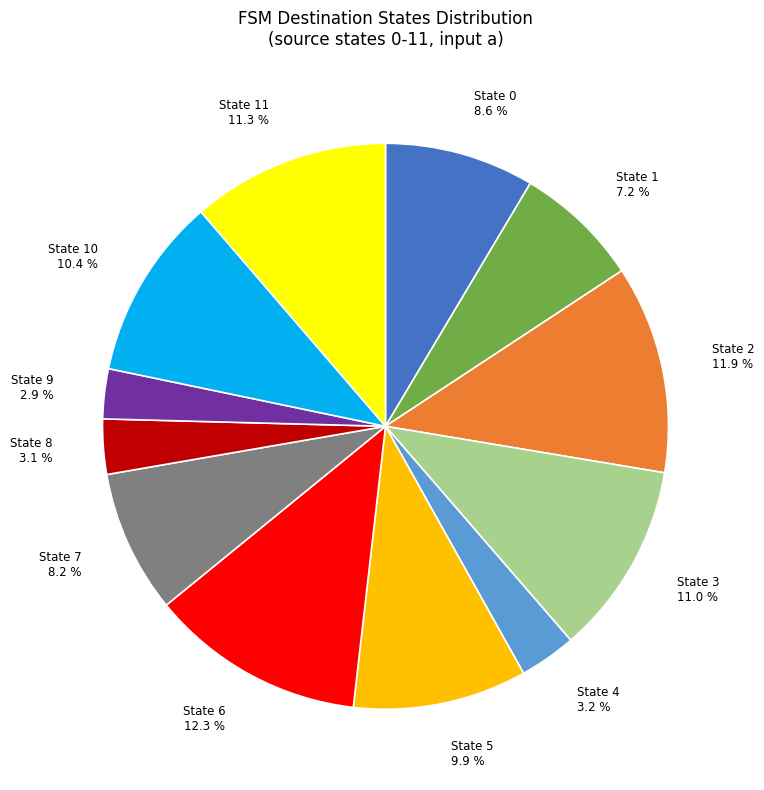

How many segments does this pie chart have?

12